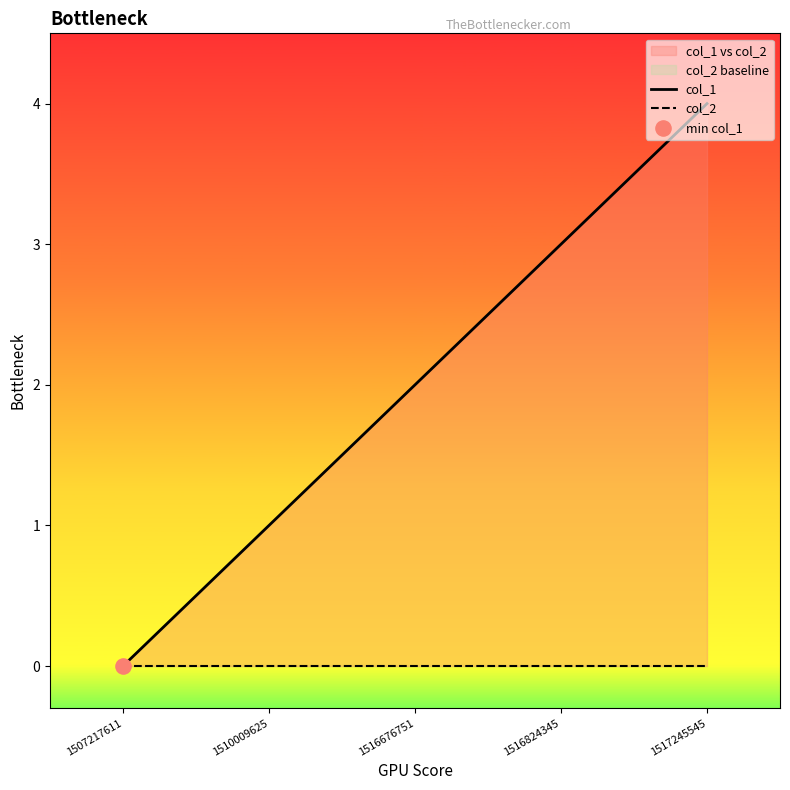

What are all the series names shown in the legend?

col_1, col_2